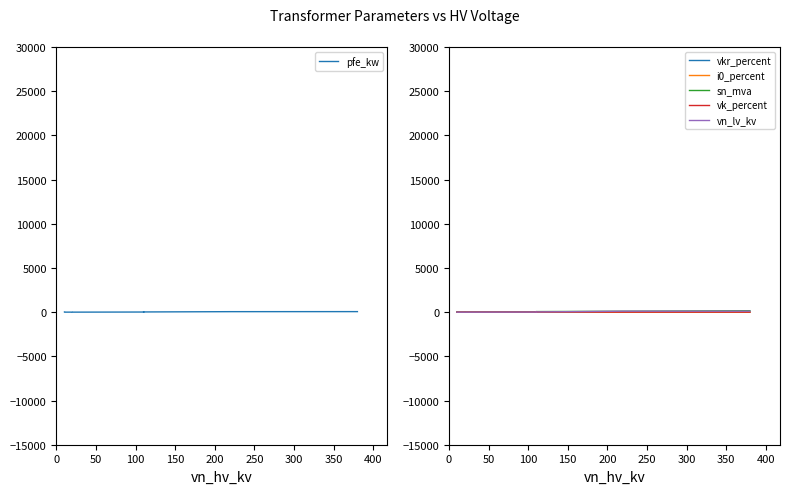

Which series has the largest total across all categories?

sn_mva